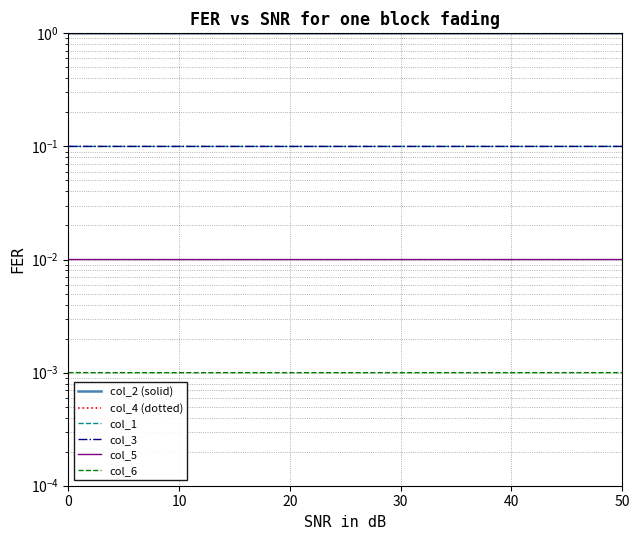

Reading left to right, list all the values displayed in this chart.

col_2 (solid): 1.0	1.0	1.0	1.0	1.0
col_4 (dotted): 1.0	1.0	1.0	1.0	1.0
col_1: 0.1	0.1	0.1	0.1	0.1
col_3: 0.1	0.1	0.1	0.1	0.1
col_5: 0.0	0.0	0.0	0.0	0.0
col_6: 0.0	0.0	0.0	0.0	0.0